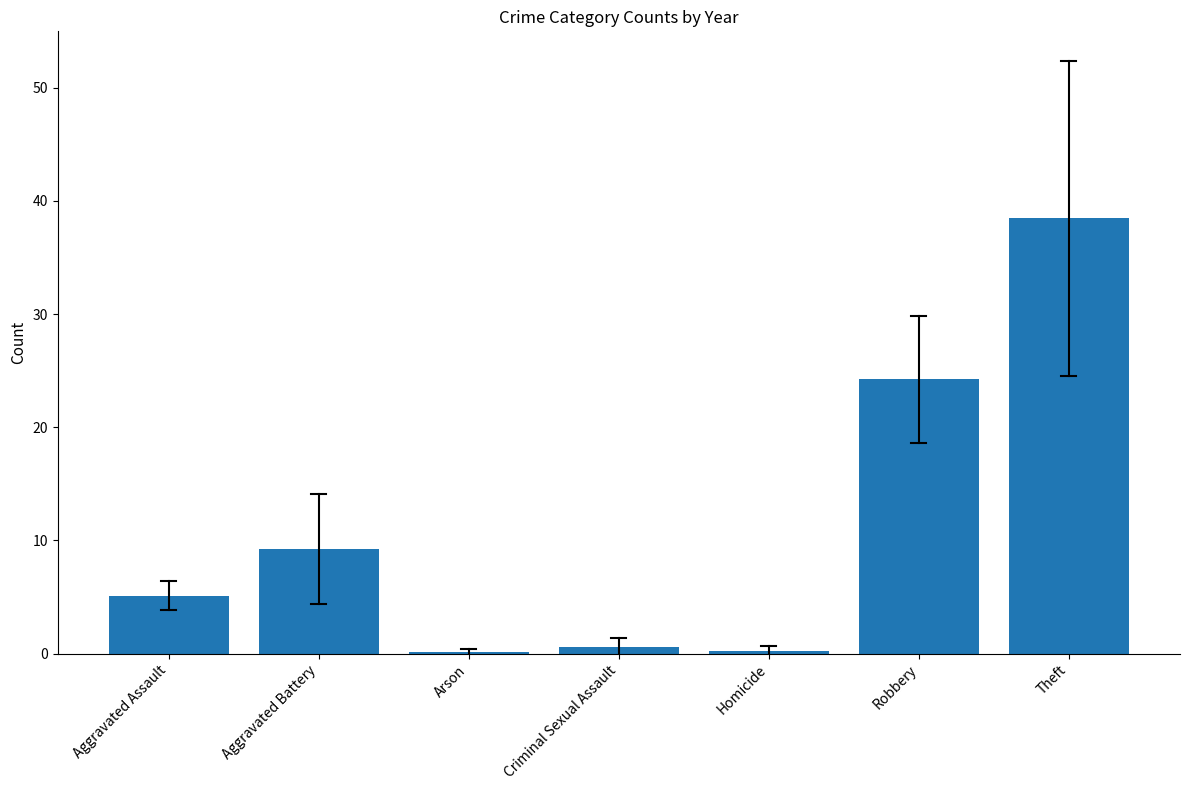

What is the maximum value shown in the chart?

38.4